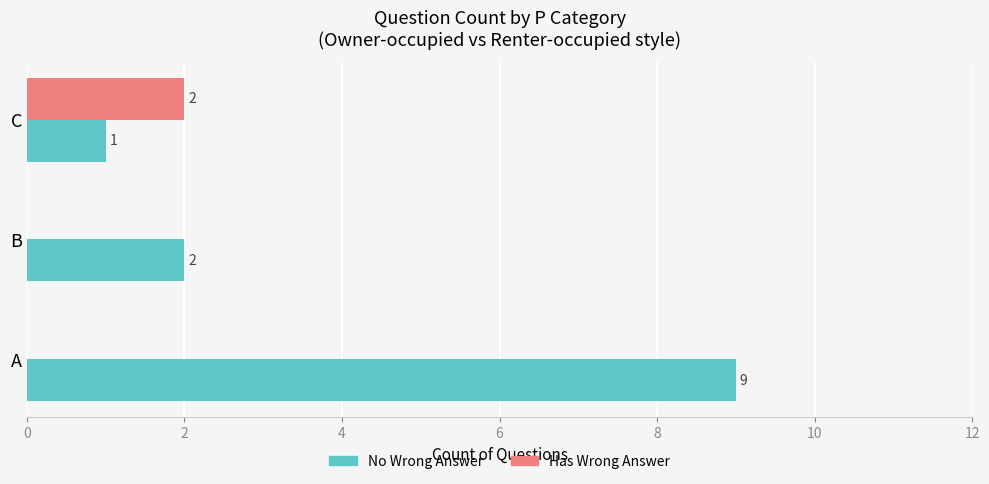

What is the total value across all series at C?

3